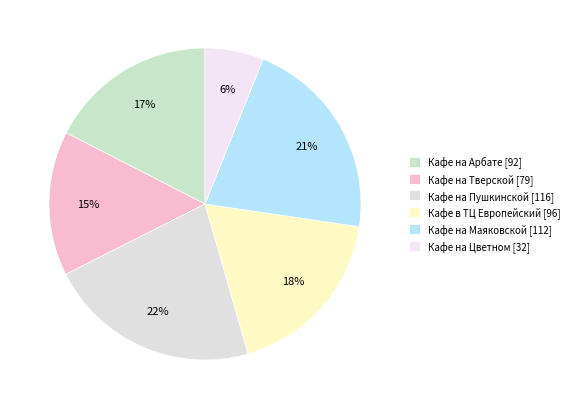

Which slice is the smallest?

Кафе на Цветном